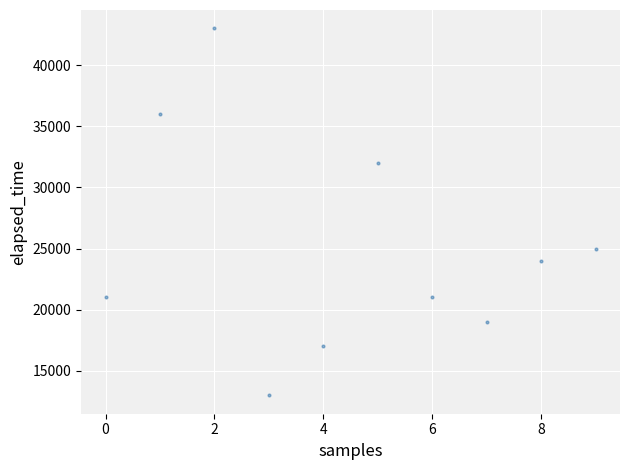

What is the average Y value?

25100